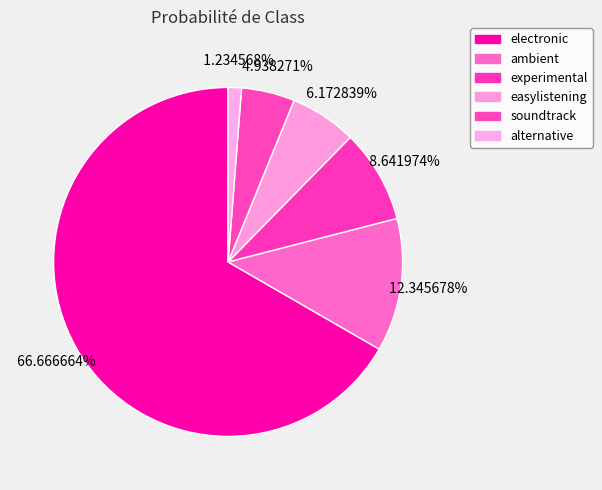

Is it true that ambient is 3% of the pie?

False